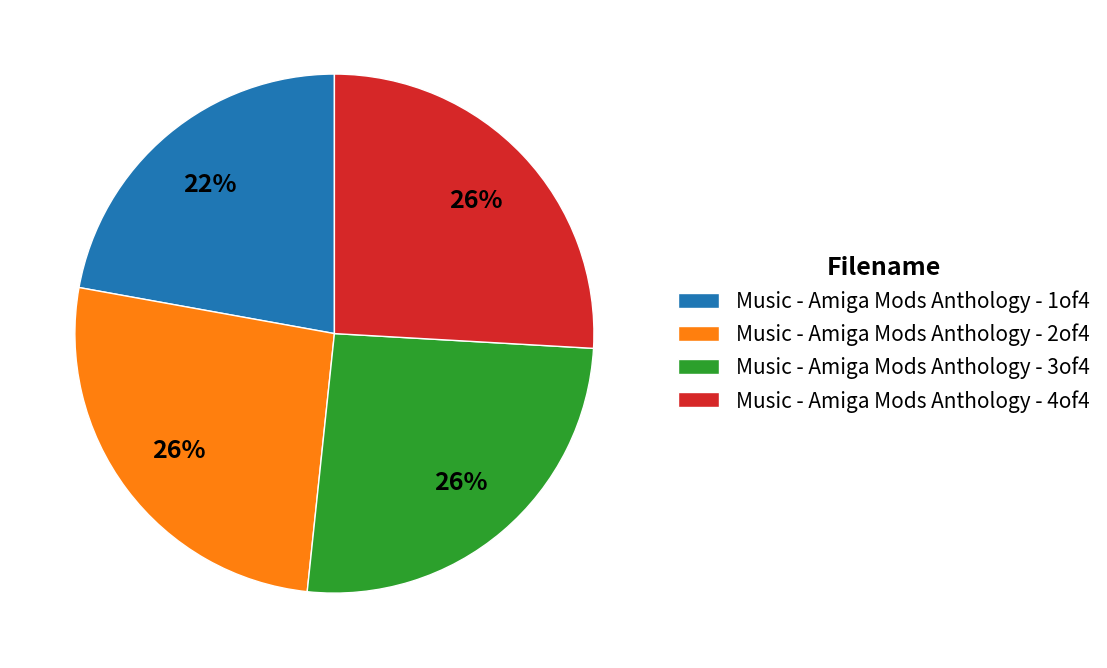

Does Music - Amiga Mods Anthology - 4of4 account for over 50% of the chart?

No